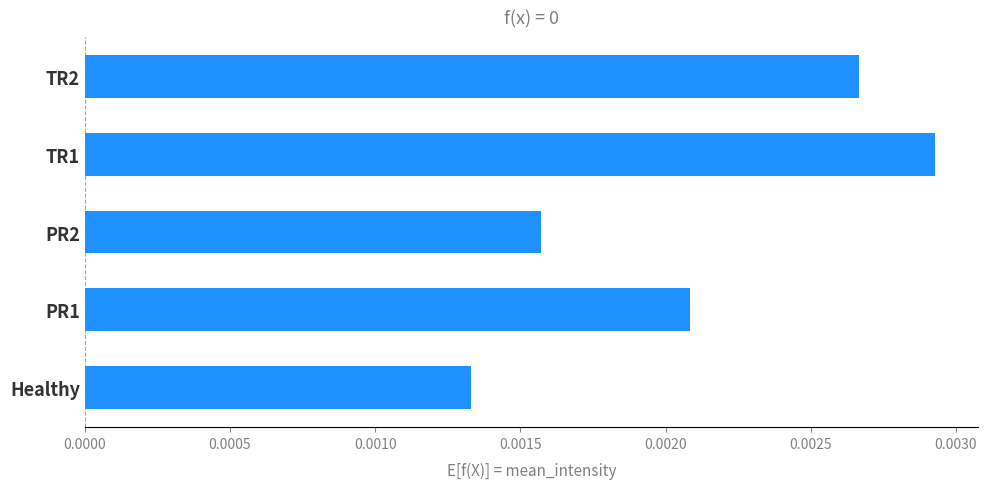

Rank the categories by value from highest to lowest.

TR1, TR2, PR1, PR2, Healthy